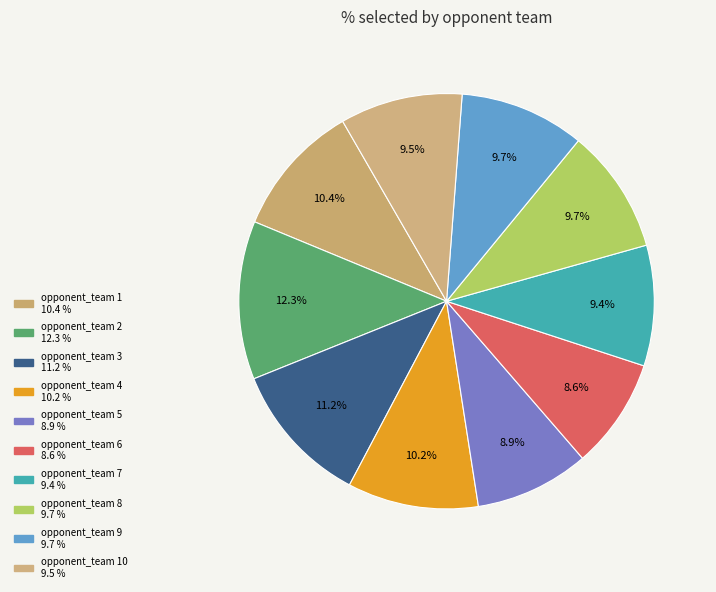

What is the largest slice in the pie chart?

opponent_team 2